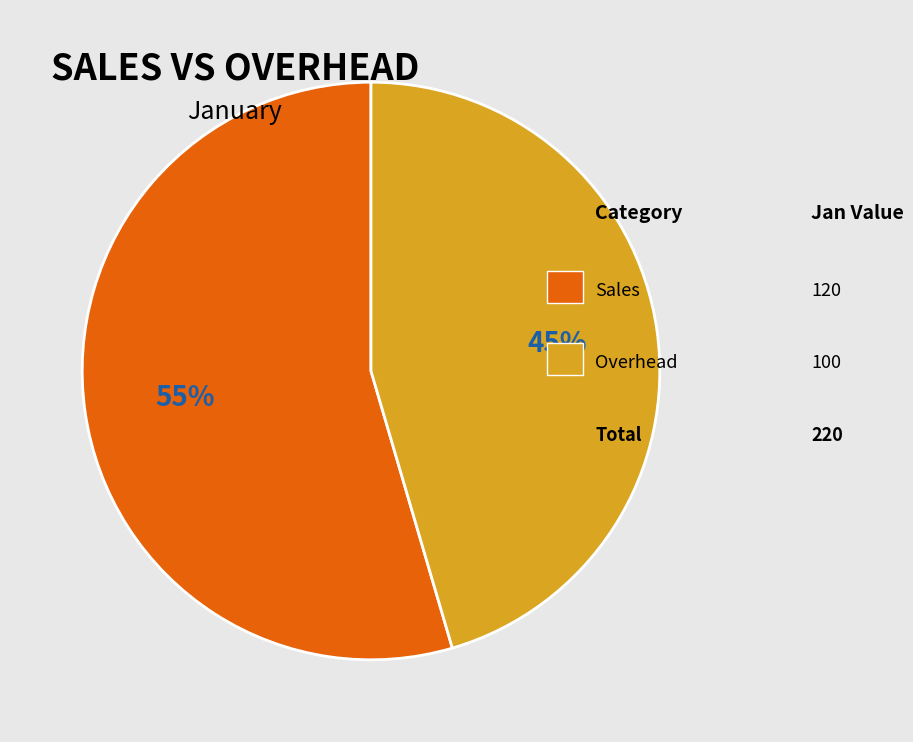

How many slices are in this pie chart?

2